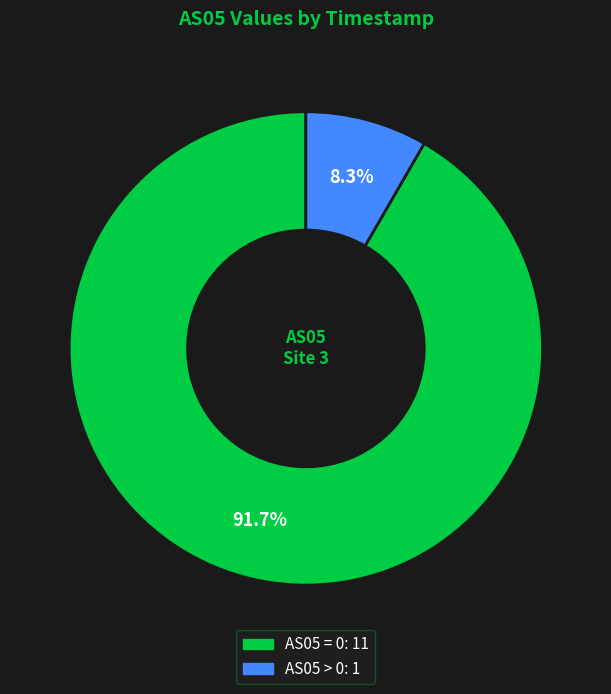

How many slices are in this pie chart?

2